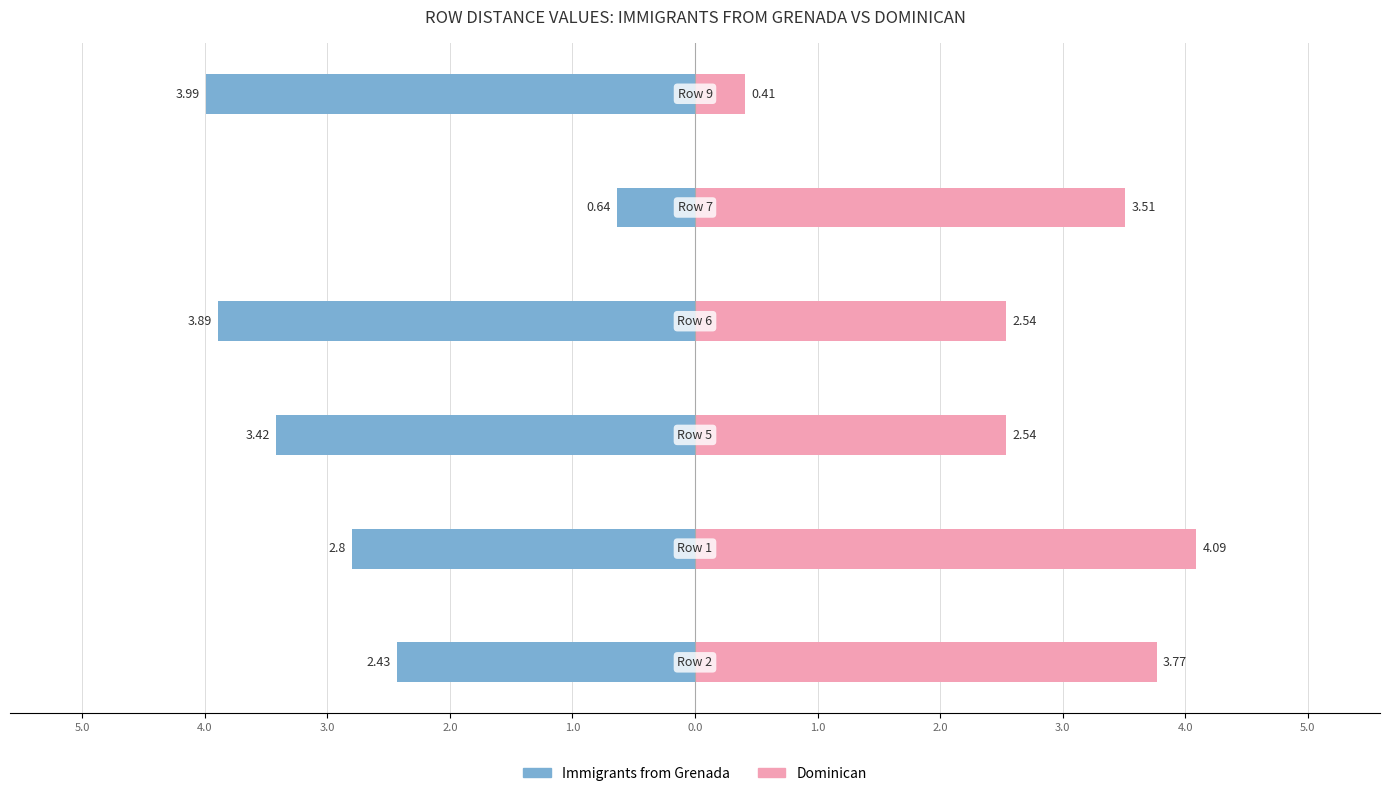

What is the difference between the maximum and minimum values in the Dominican series?

3.7